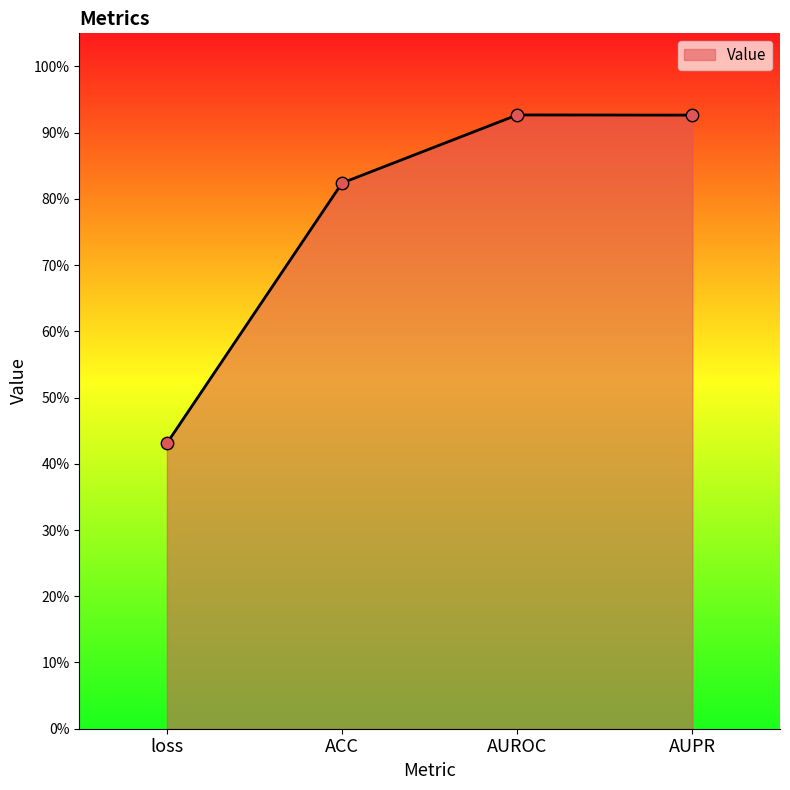

Between AUROC and AUPR, which is larger?

AUROC